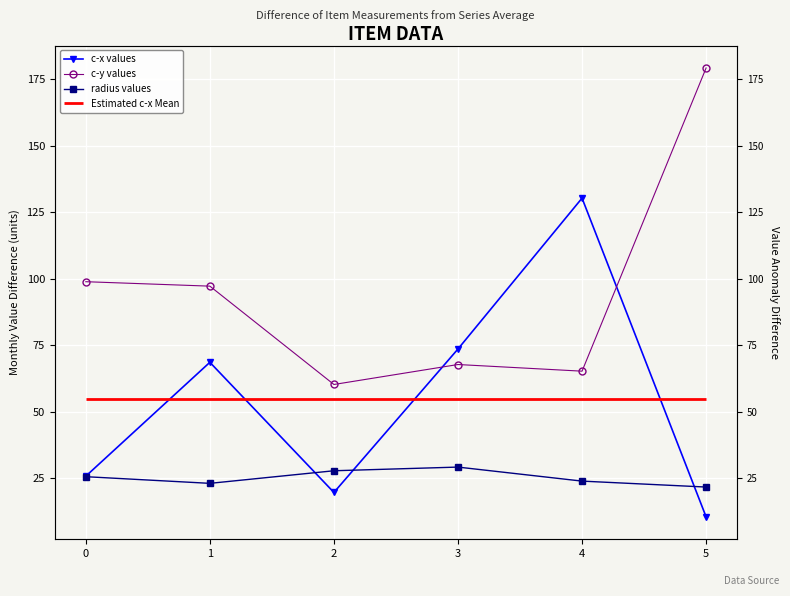

What is the approximate value of radius values at 3?

29.2